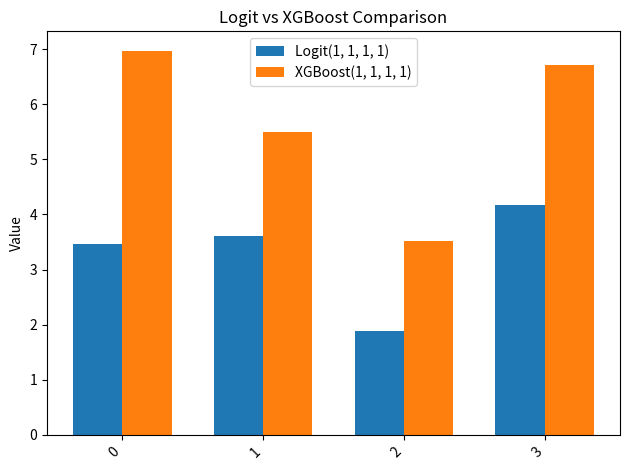

Which series has the largest range (max minus min)?

XGBoost(1, 1, 1, 1)